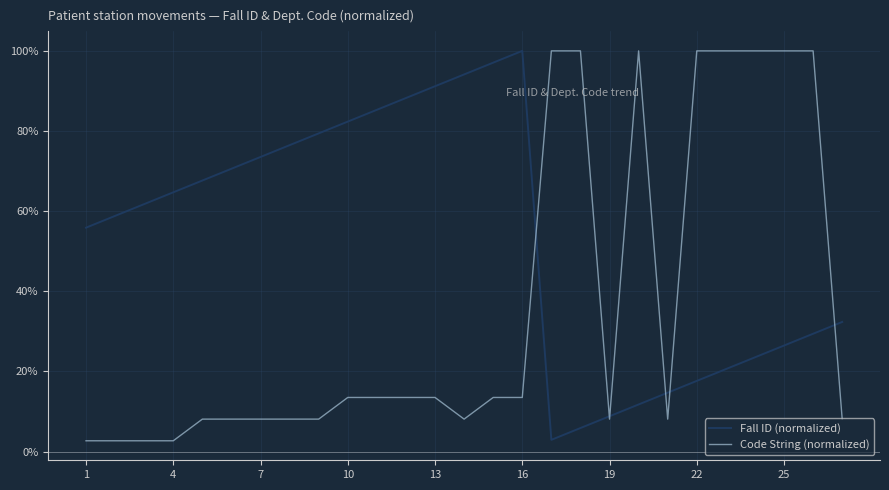

How many times do Code String (normalized) and Fall ID (normalized) cross each other?

6